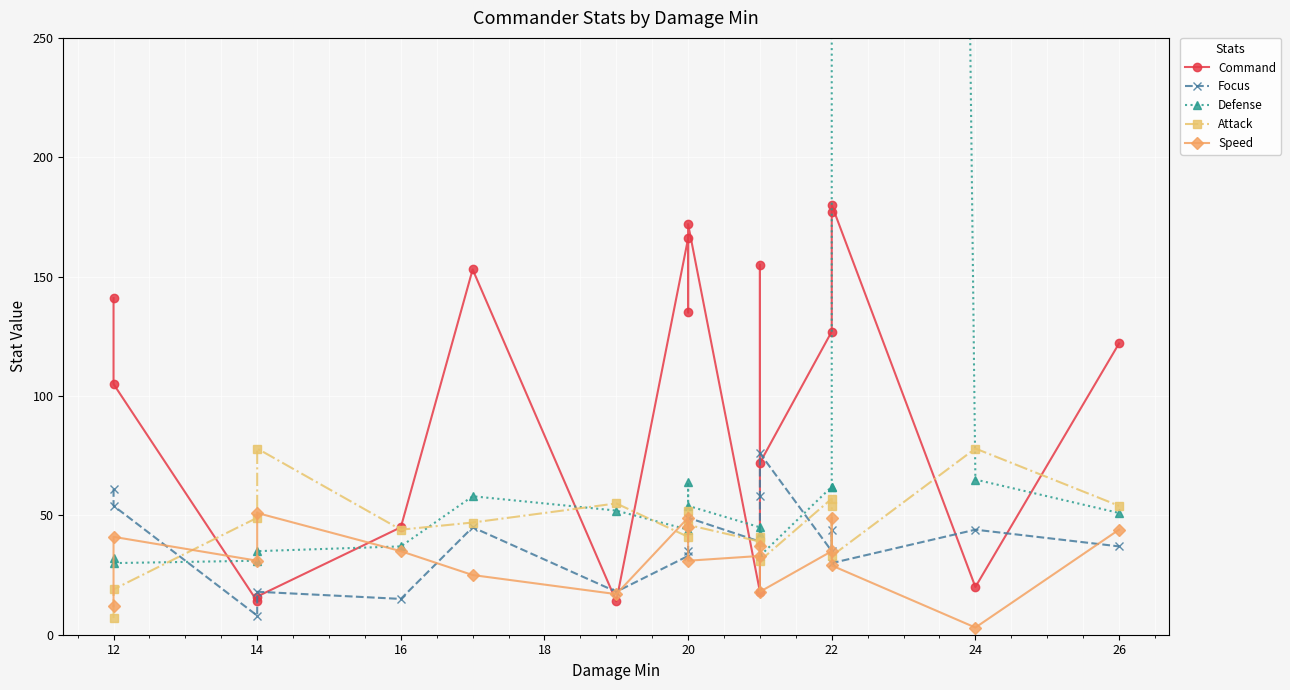

How many interior local valleys does the Command series have?

6